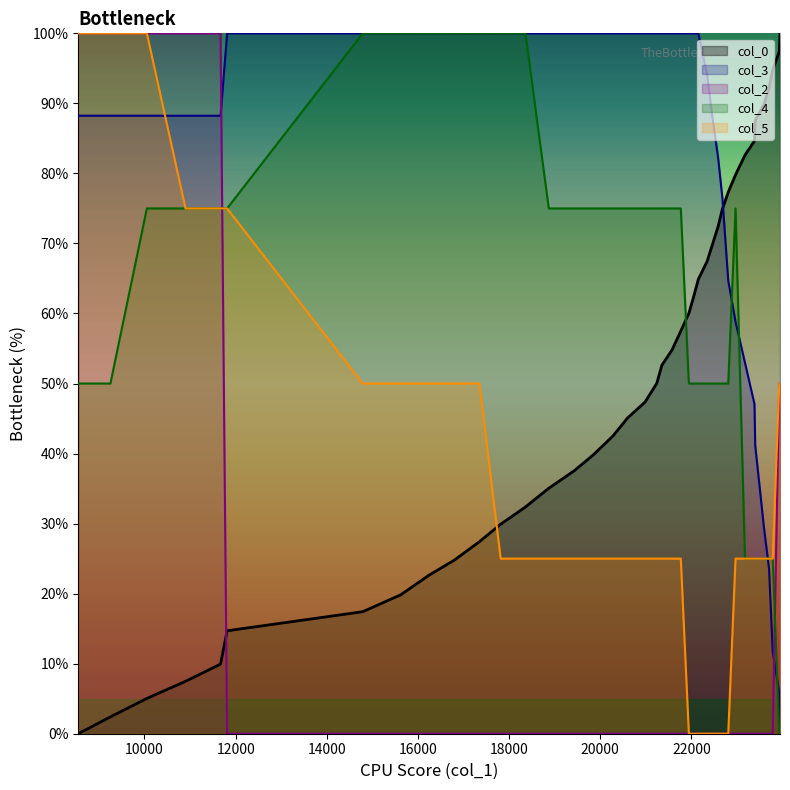

What is the total value across all series at 21769?

257.5